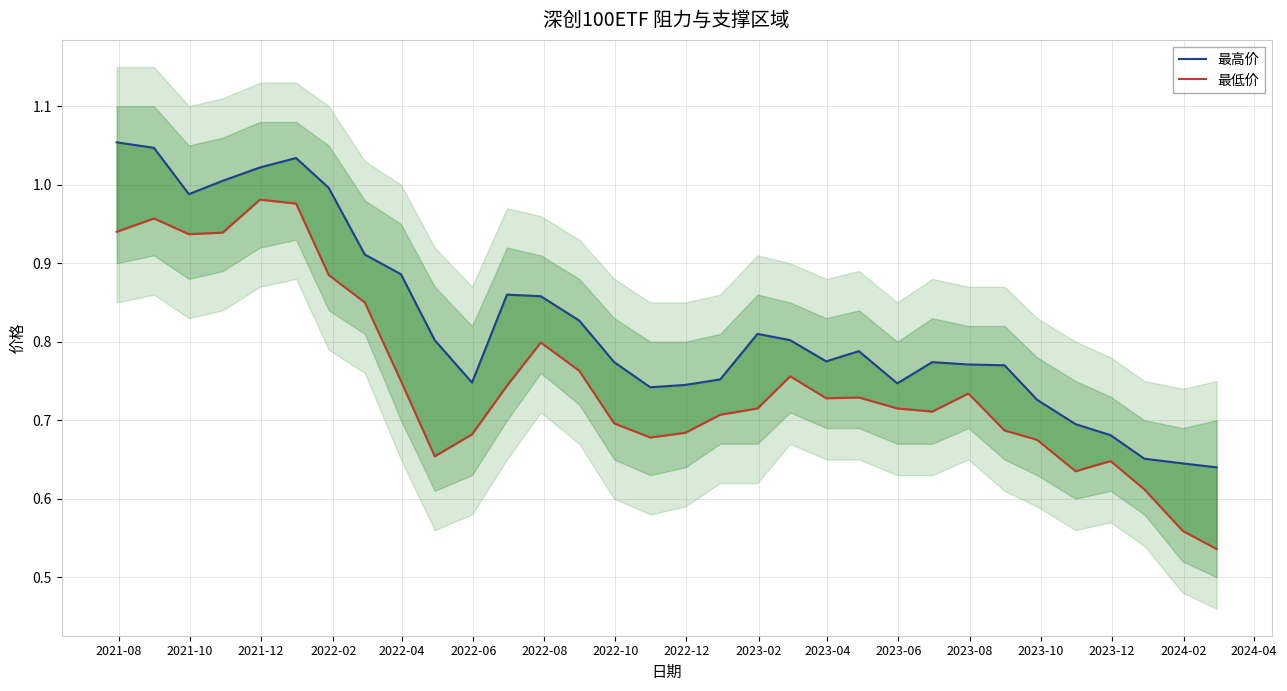

How many distinct data groups are displayed?

2